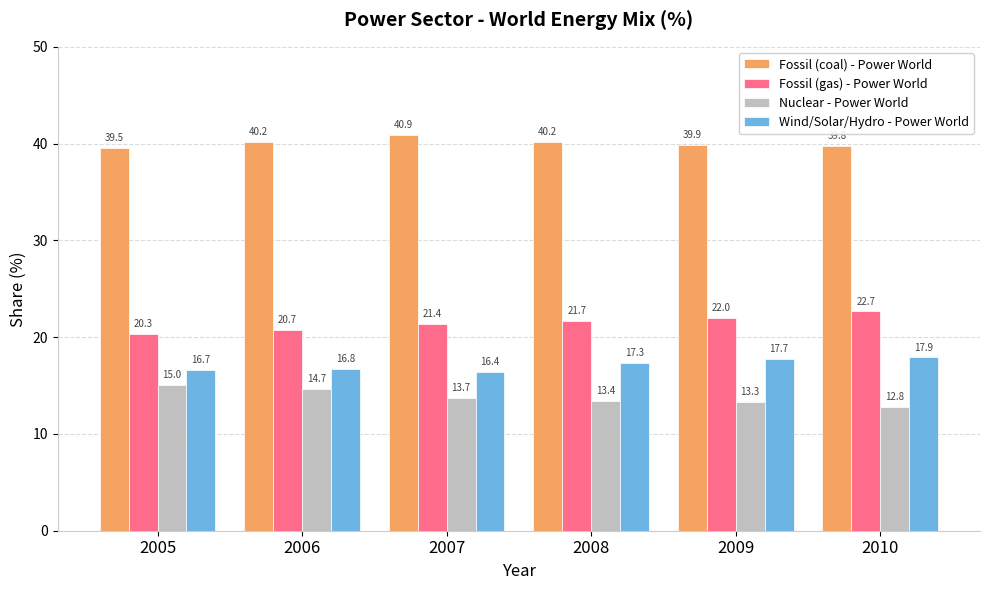

What is the smallest value displayed?

12.8